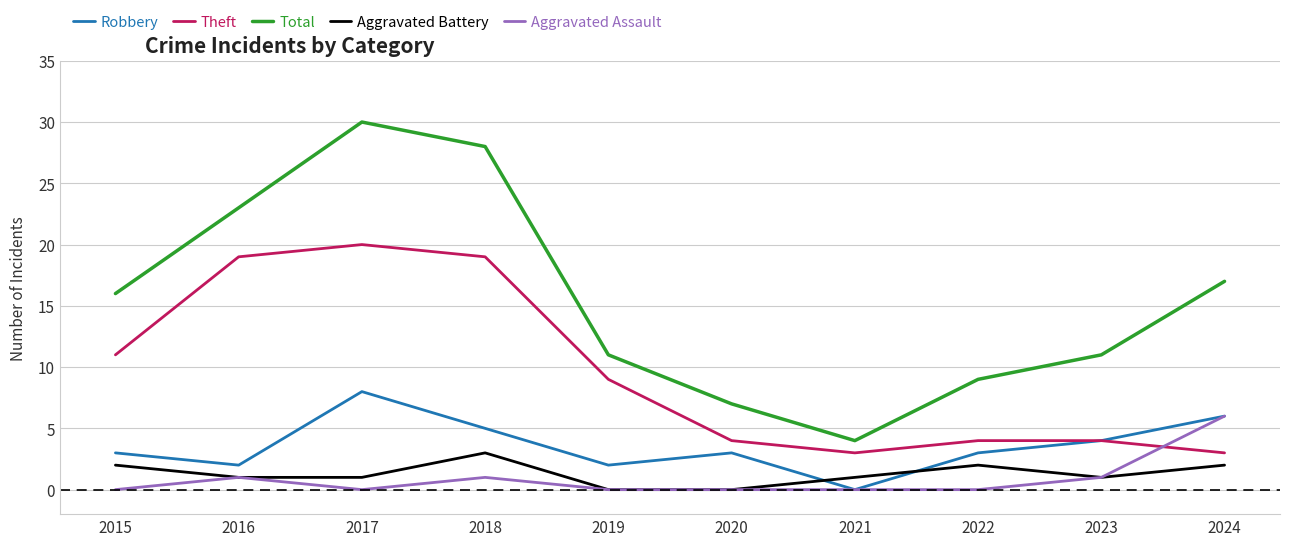

How many Aggravated Assault values are between 0 and 1?

9